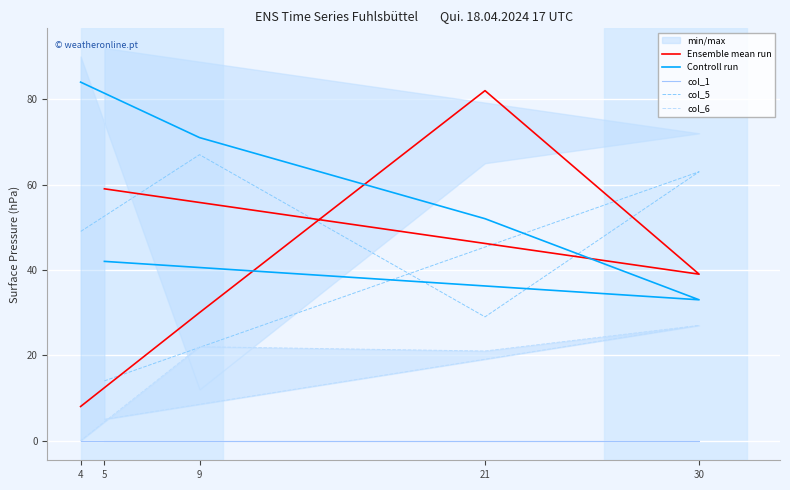

True or false: Controll run and col_1 intersect in this chart.

False